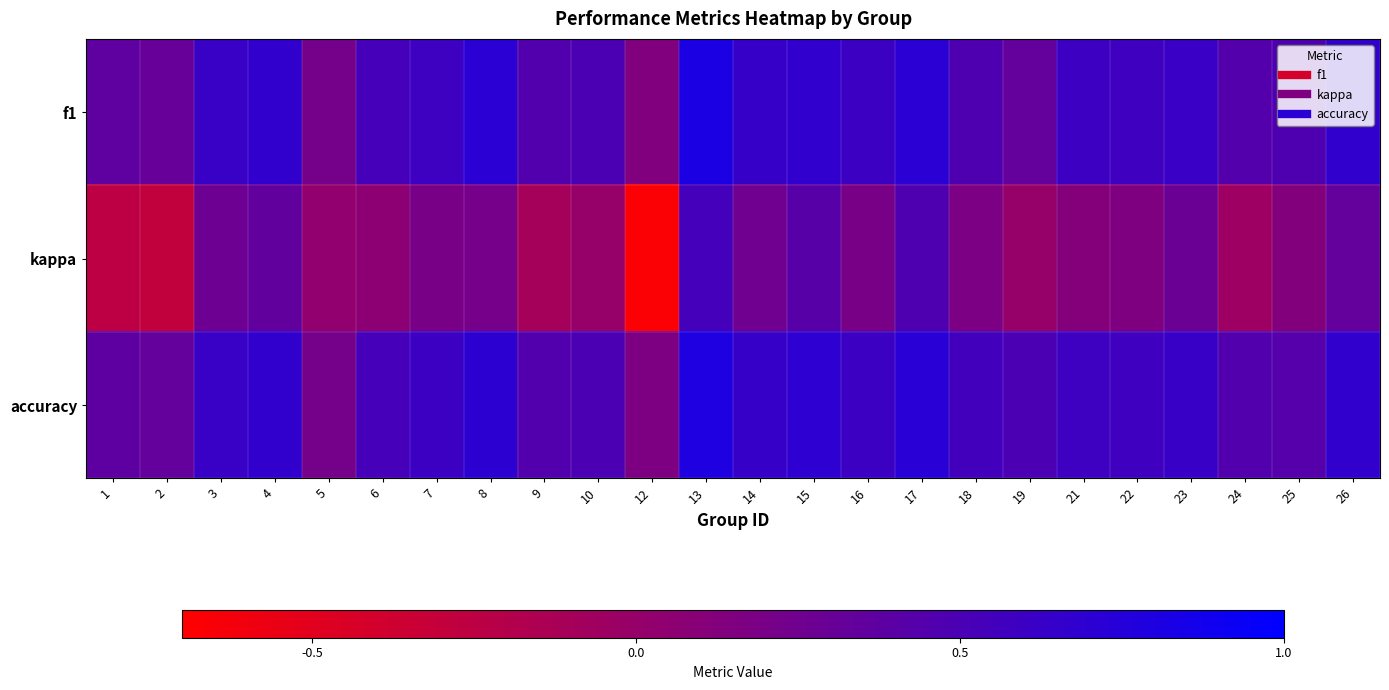

Between 19 and 25, which series saw the biggest shift?

f1